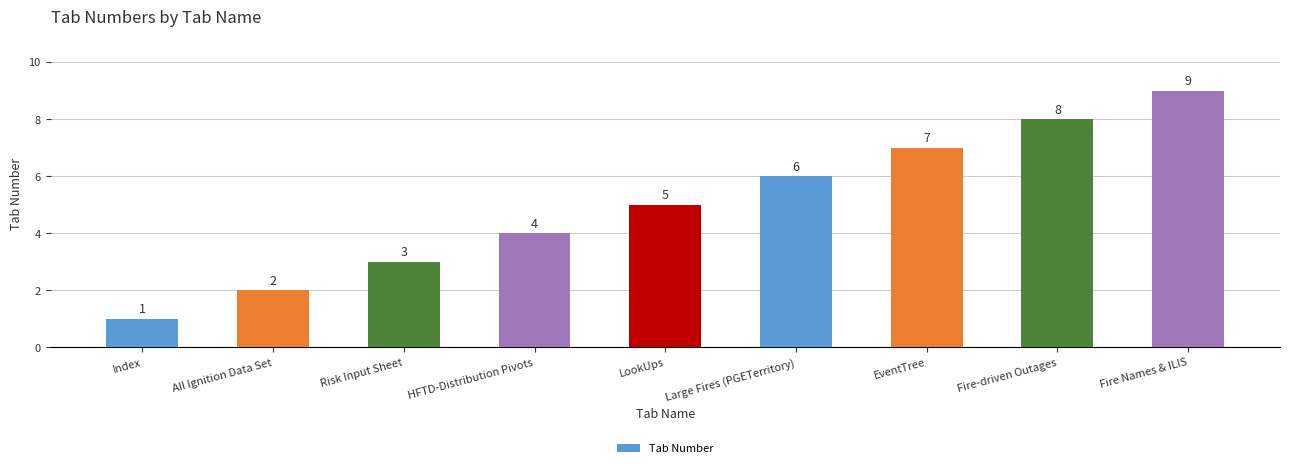

How many values are between 3 and 7?

5